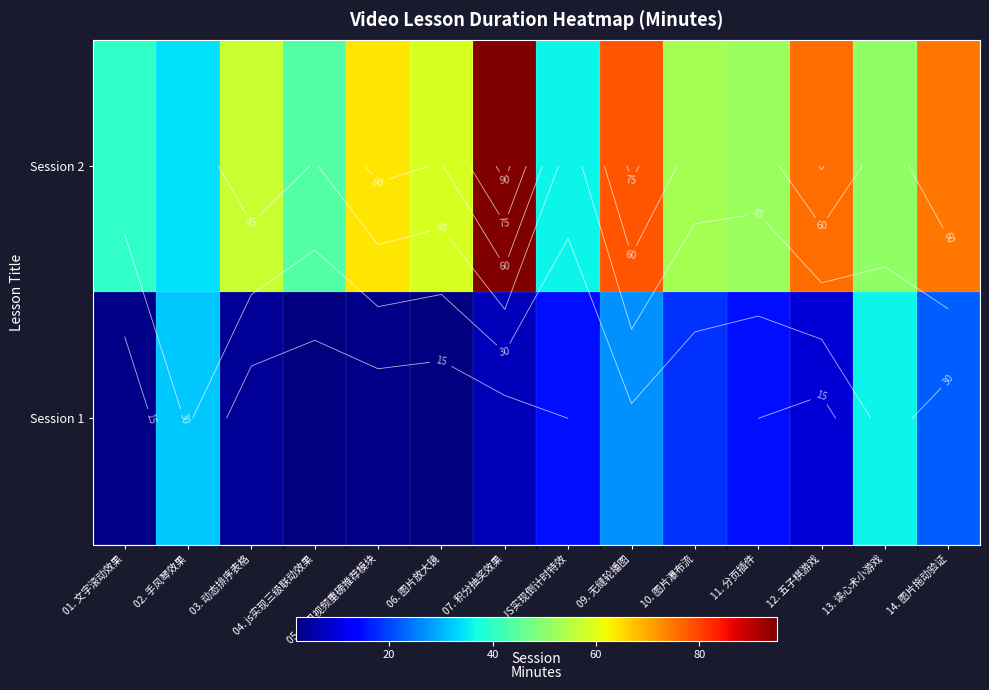

What is the lowest value of the Session 1 series?

2